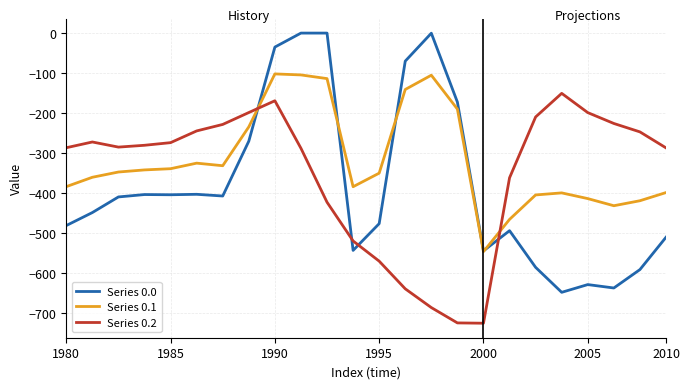

Which series has the largest total across all categories?

Series 0.1